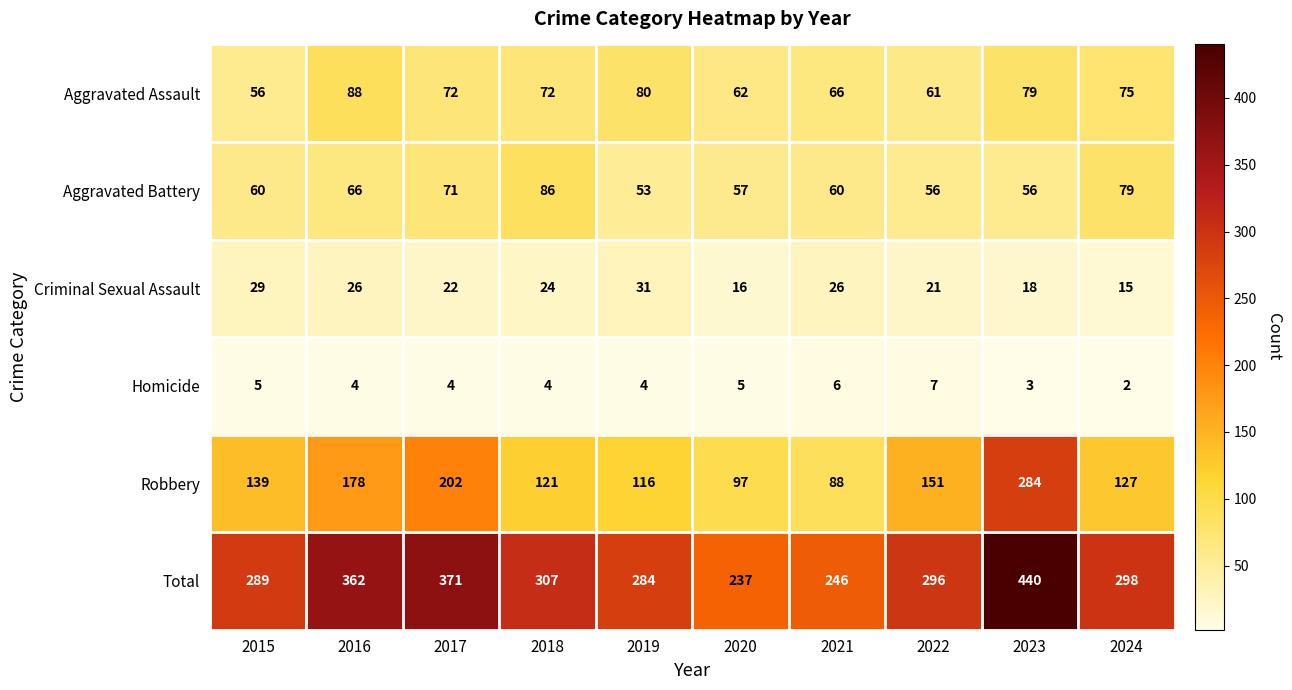

List the series in order of their peak value, highest first.

Total, Robbery, Aggravated Assault, Aggravated Battery, Criminal Sexual Assault, Homicide